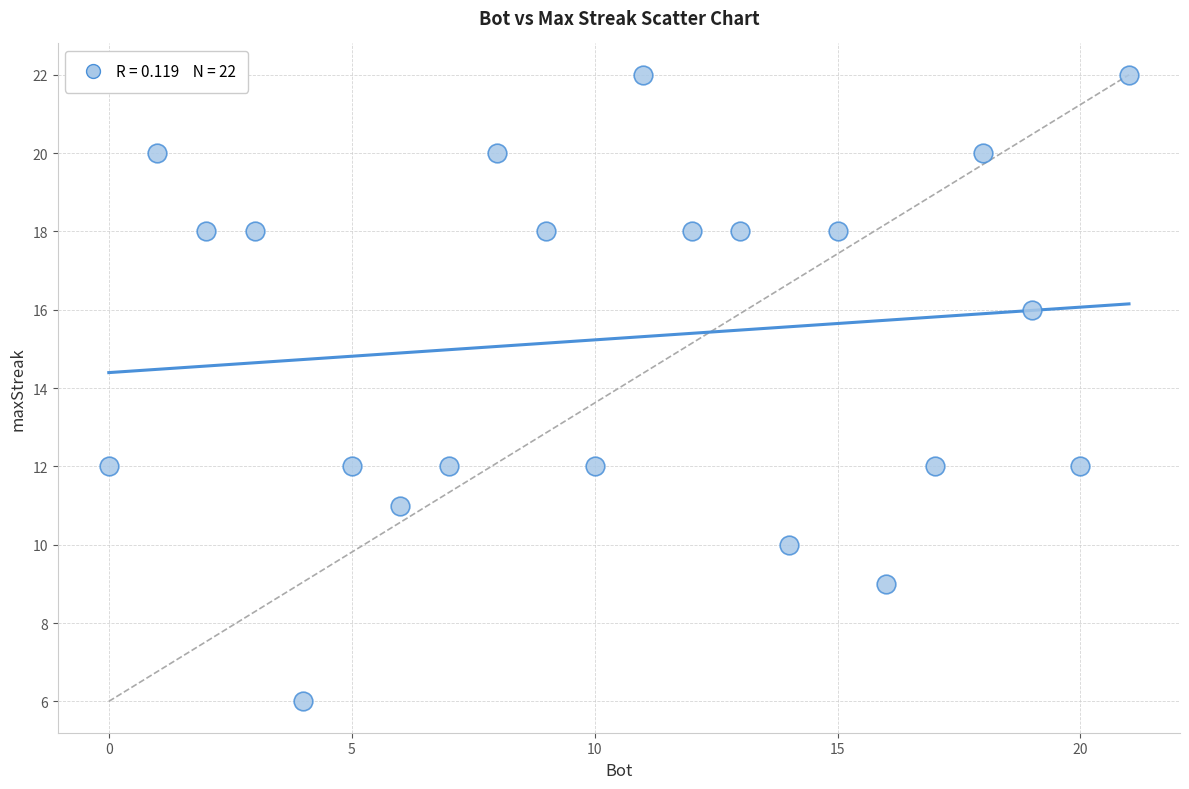

What is the range of Y values (max minus min)?

16